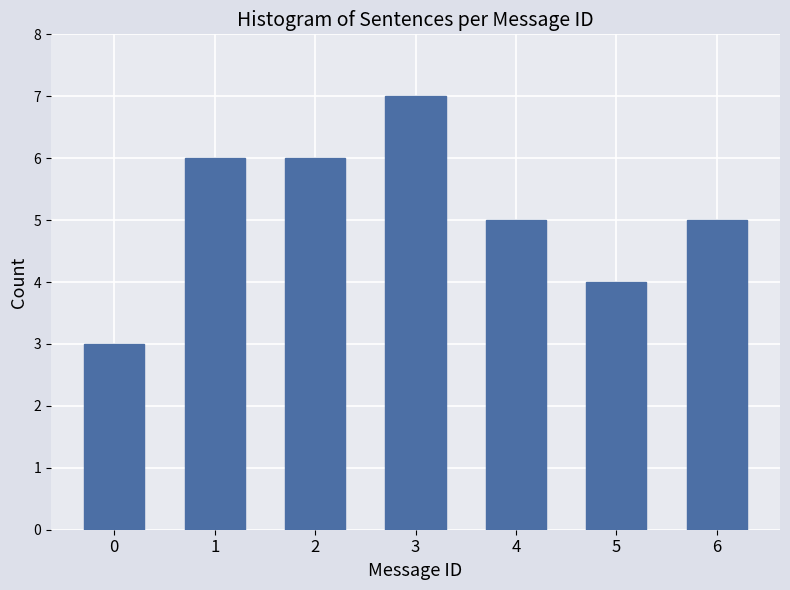

Reading left to right, what are all the values shown in this chart?

0=3	1=6	2=6	3=7	4=5	5=4	6=5